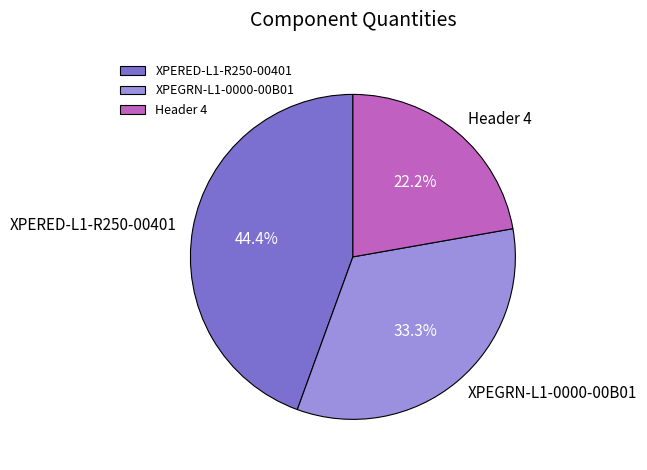

What is the ratio of the value at Header 4 to the value at XPERED-L1-R250-00401?

0.5